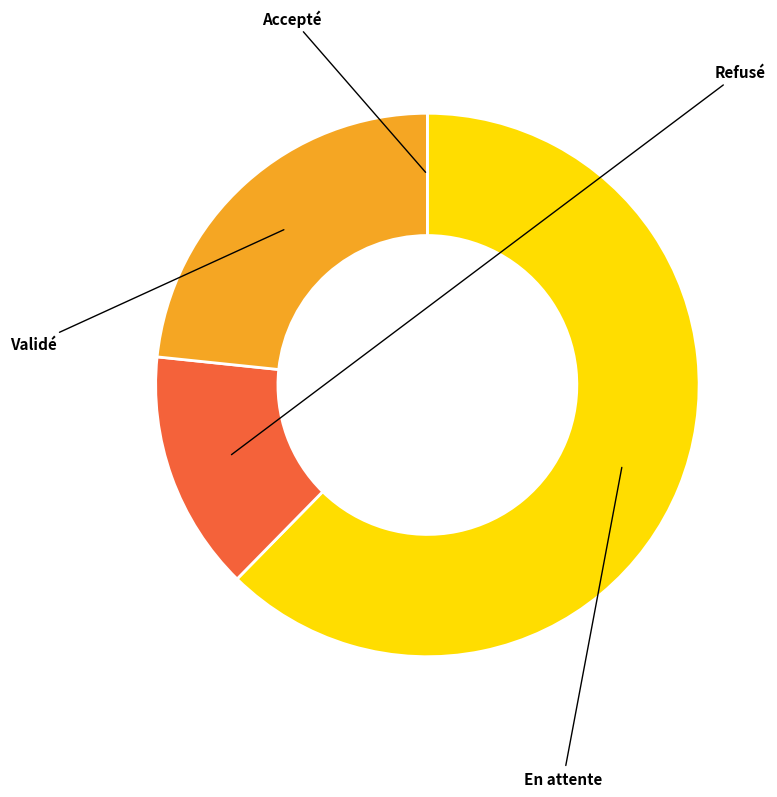

Is there any slice that represents more than half of the pie?

Yes